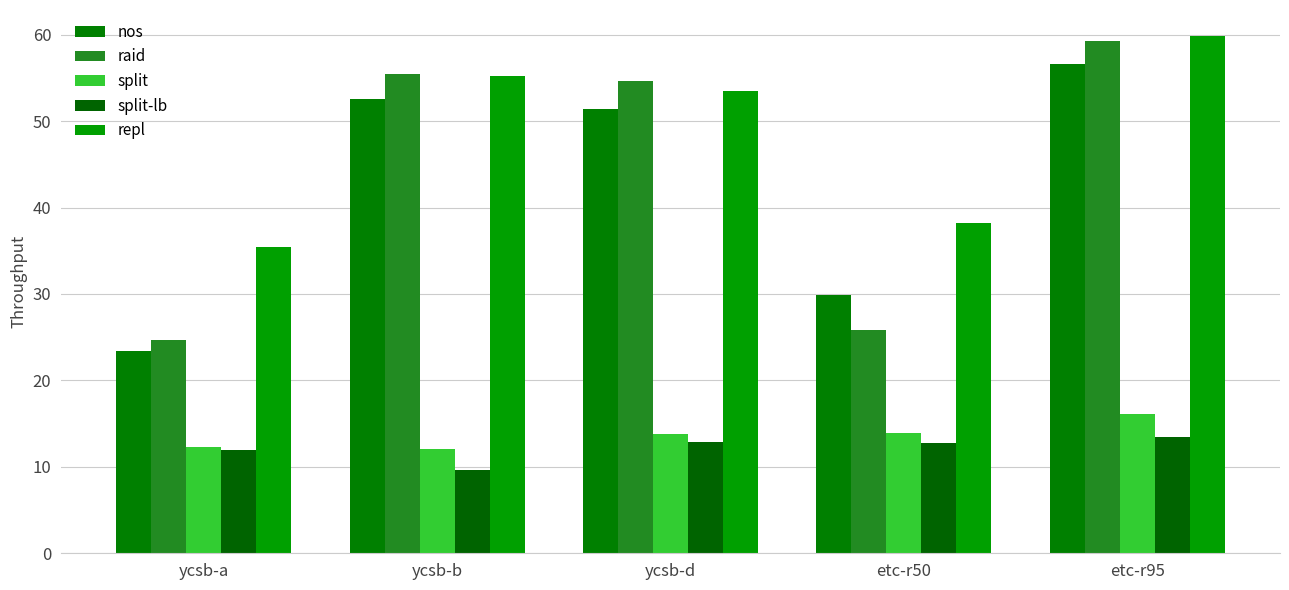

Which label corresponds to the largest value in the chart?

etc-r95